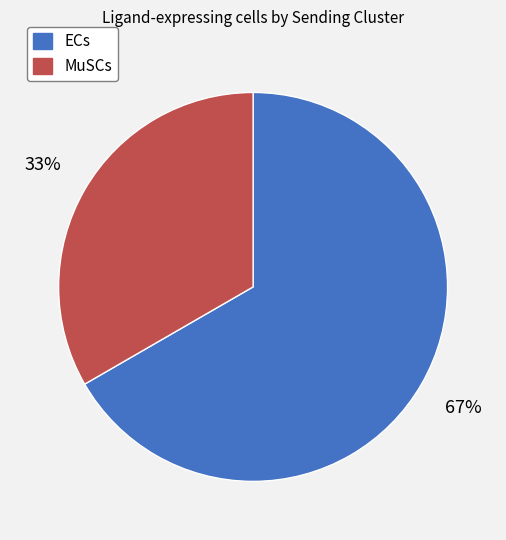

To the nearest percent, what percentage of the pie is ECs?

67%